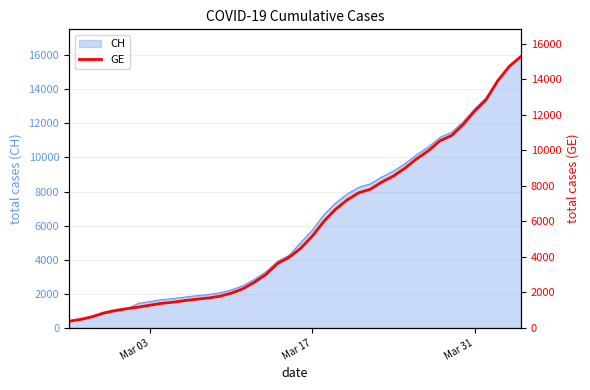

What is the smallest value displayed?

375